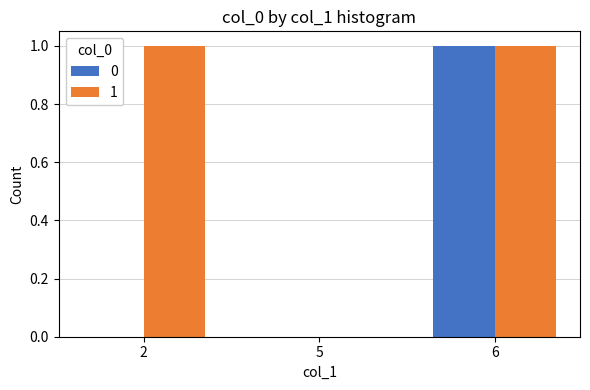

The 0 series shows -1 at 2. True or false?

False